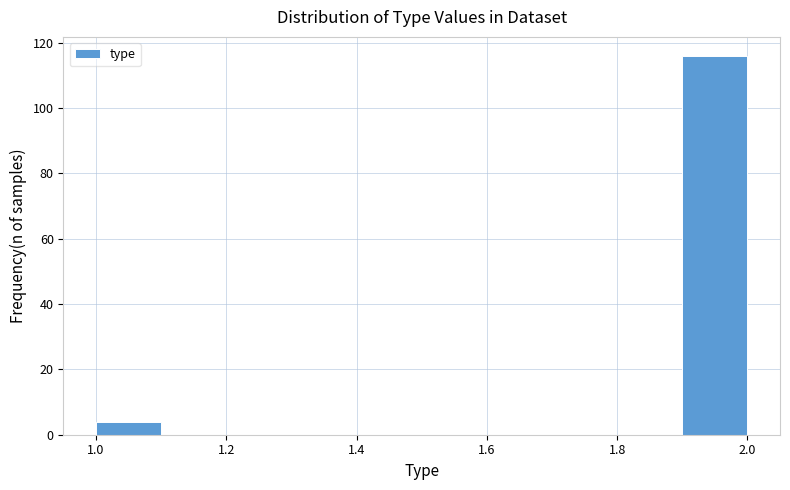

How tall is the bar that spans 1.9 to 2.0 on the x-axis? The values are not printed on the chart, so give them approximately, as read against the axis.

116